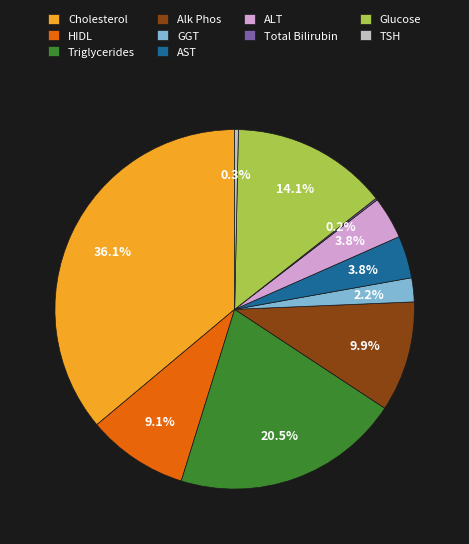

Is there any slice that represents more than half of the pie?

No